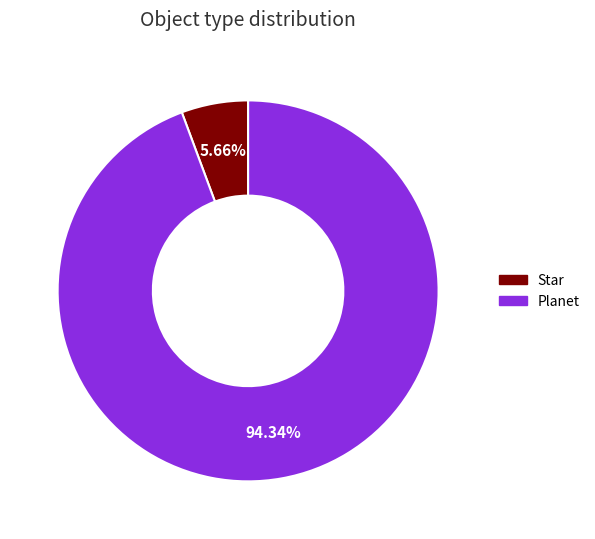

How many segments does this pie chart have?

2